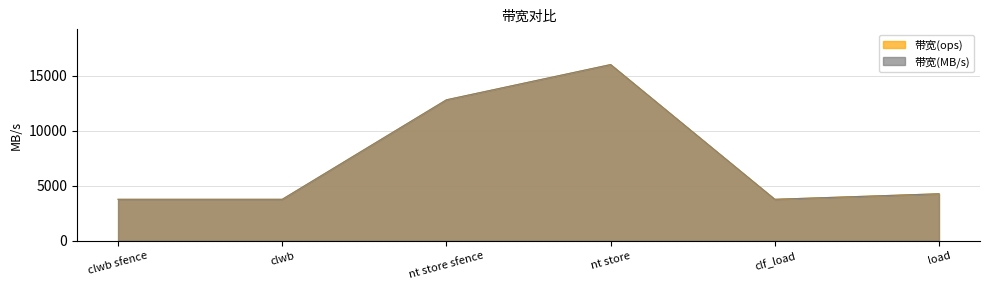

What position from the left is load?

6